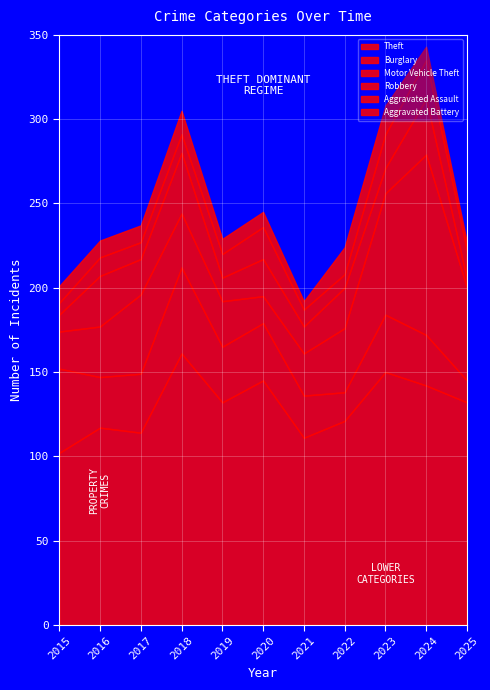

Reading right to left, transcribe all the data shown in this chart.

Theft: 132	142	150	121	111	145	132	161	114	117	102
Burglary: 13	30	34	17	25	34	33	51	35	30	50
Motor Vehicle Theft: 55	107	72	38	25	16	27	32	47	30	22
Robbery: 5	33	15	24	16	22	14	36	21	30	10
Aggravated Assault: 17	23	20	8	10	19	14	11	10	11	7
Aggravated Battery: 5	8	17	16	5	9	9	14	10	10	10